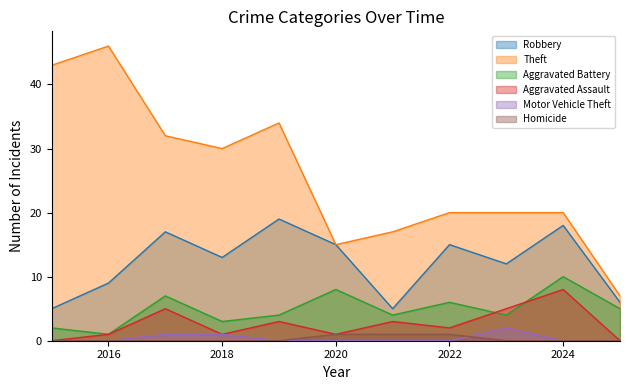

How many Aggravated Battery values are between 3 and 7?

7